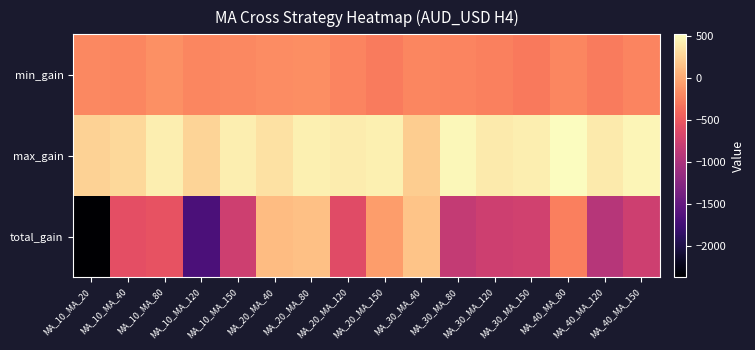

Rank the series by their average value, from highest to lowest.

max_gain, min_gain, total_gain